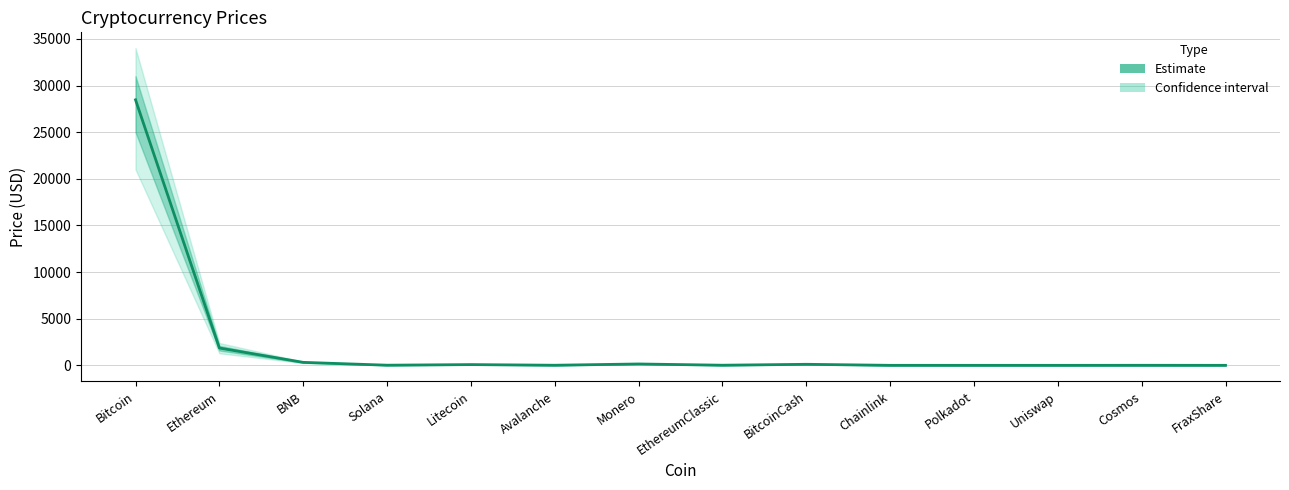

Reading right to left, list all the values displayed in this chart.

FraxShare=7.6	Cosmos=10.9	Uniswap=5.2	Polkadot=5.6	Chainlink=6.9	BitcoinCash=117.3	EthereumClassic=19.1	Monero=153.2	Avalanche=16.7	Litecoin=86.5	Solana=21.5	BNB=324.8	Ethereum=1862.3	Bitcoin=28465.8